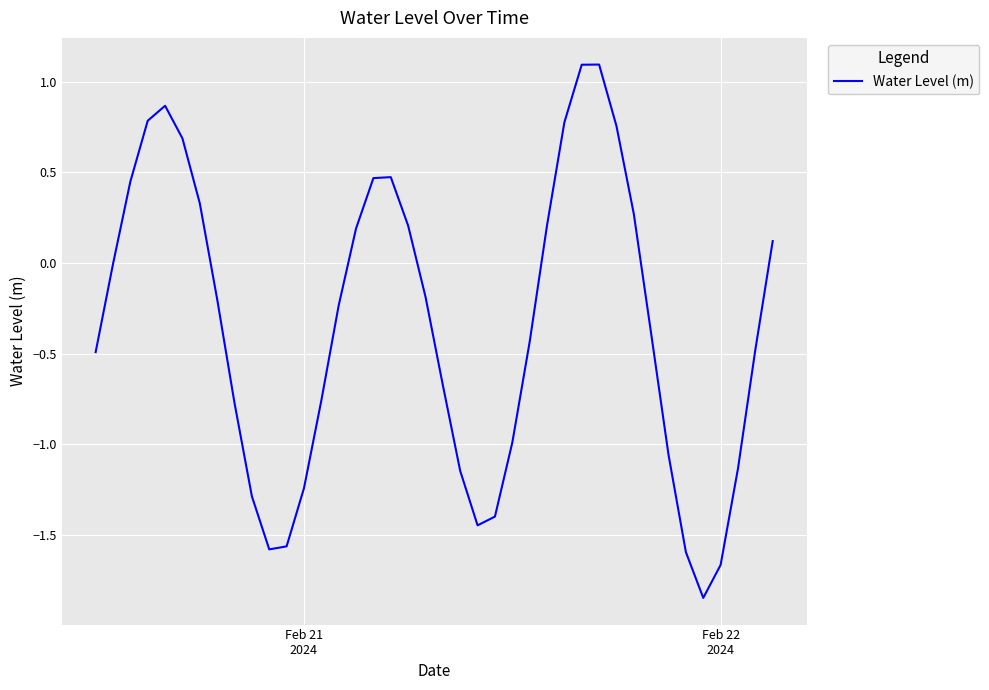

What is the maximum value shown in the chart?

1.1